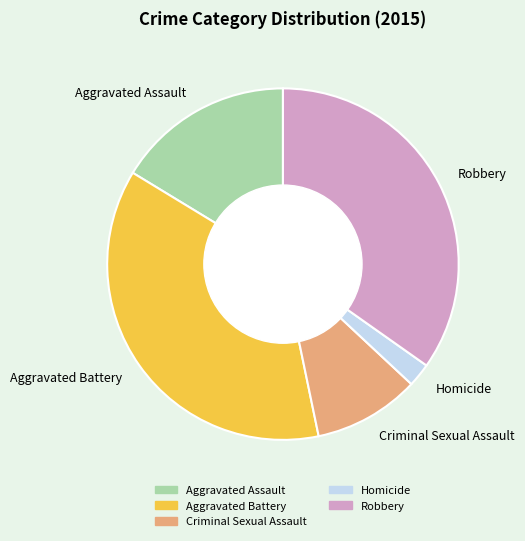

What is the largest slice in the pie chart?

Aggravated Battery